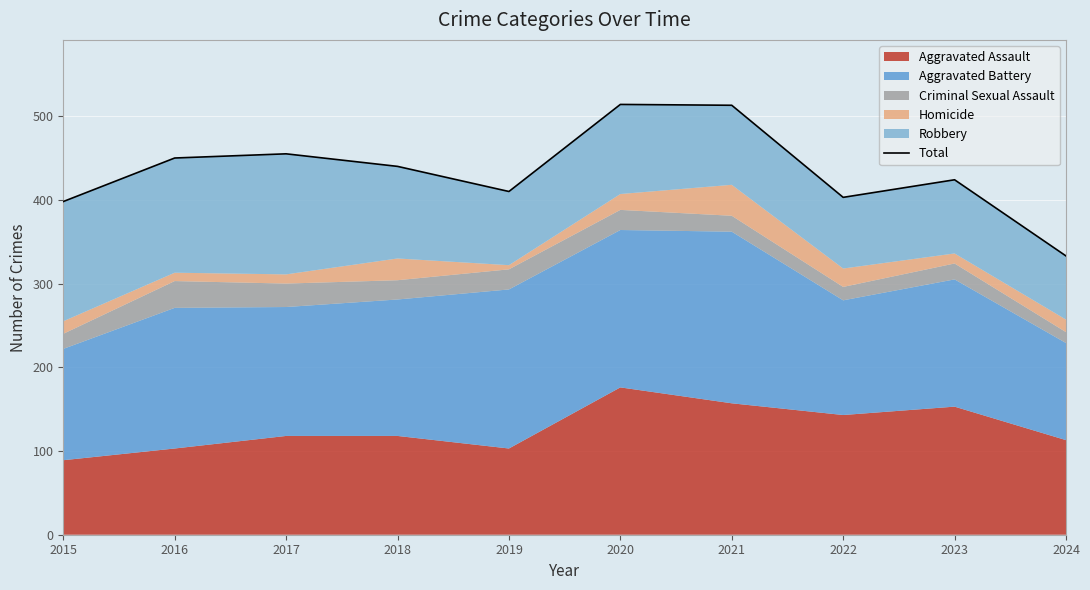

What is the maximum value shown in the chart?

514